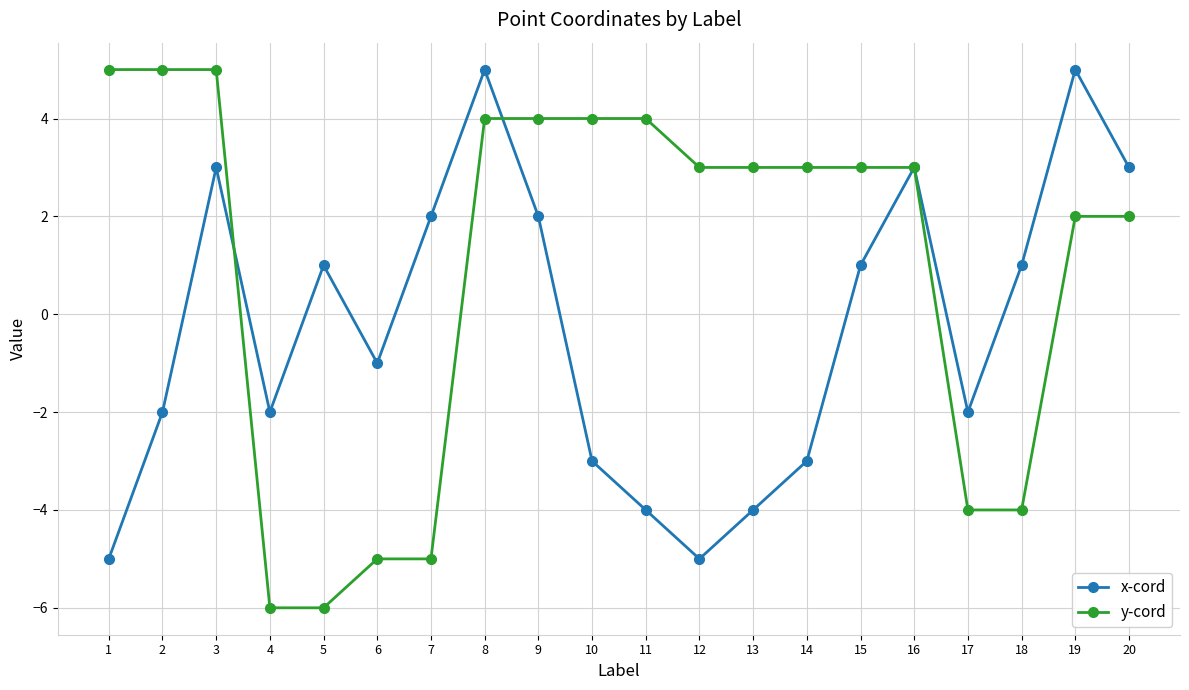

At 17, list the series in order from smallest to largest.

y-cord, x-cord